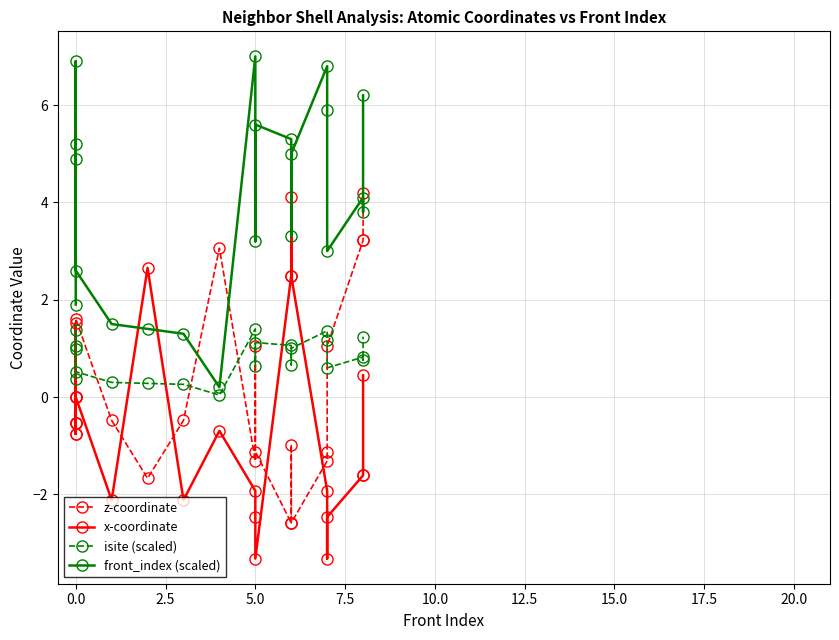

How many data points does each series have?

21